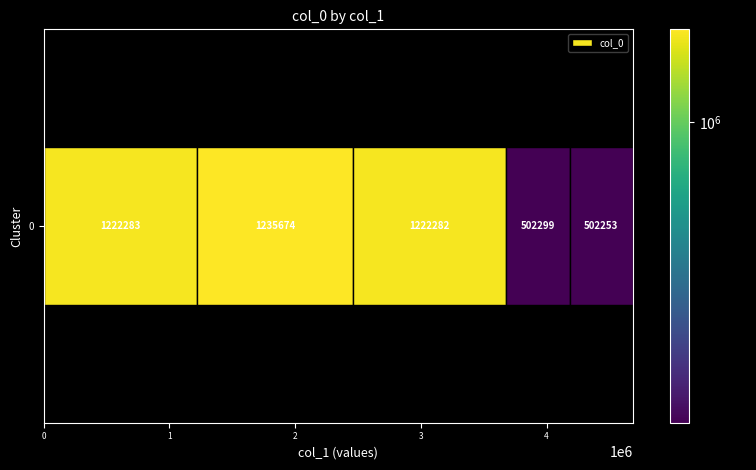

What is the sum of all values?

4684791